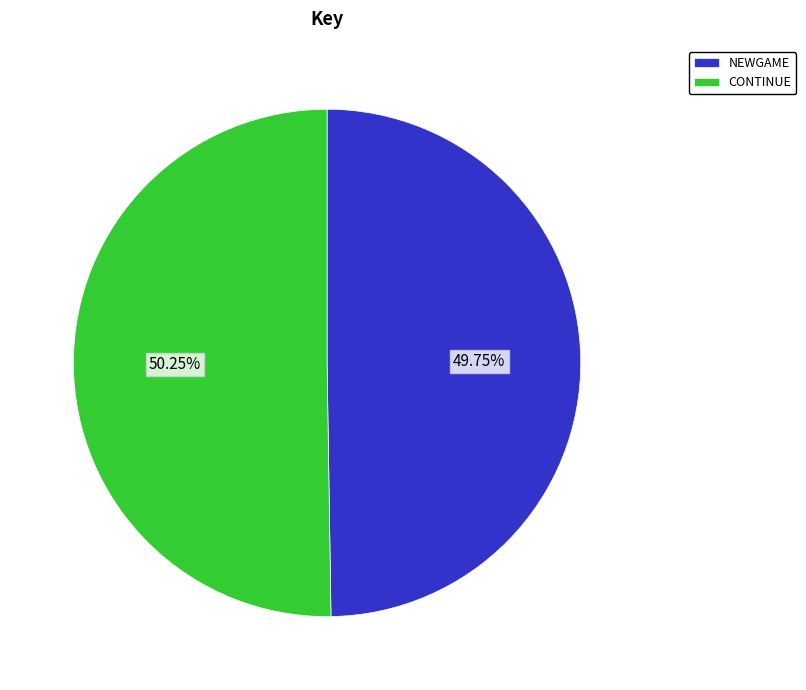

What percentage is NOT represented by NEWGAME?

50.2%